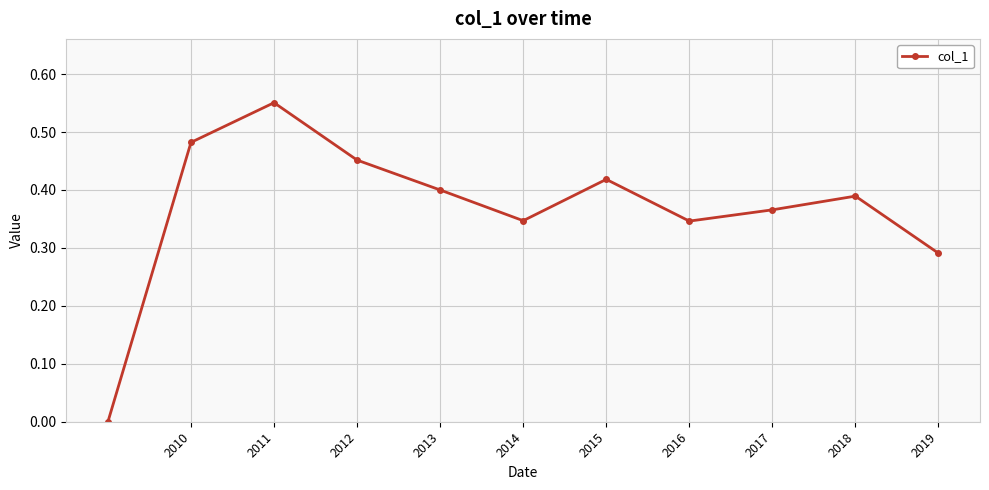

How many values are above zero?

10